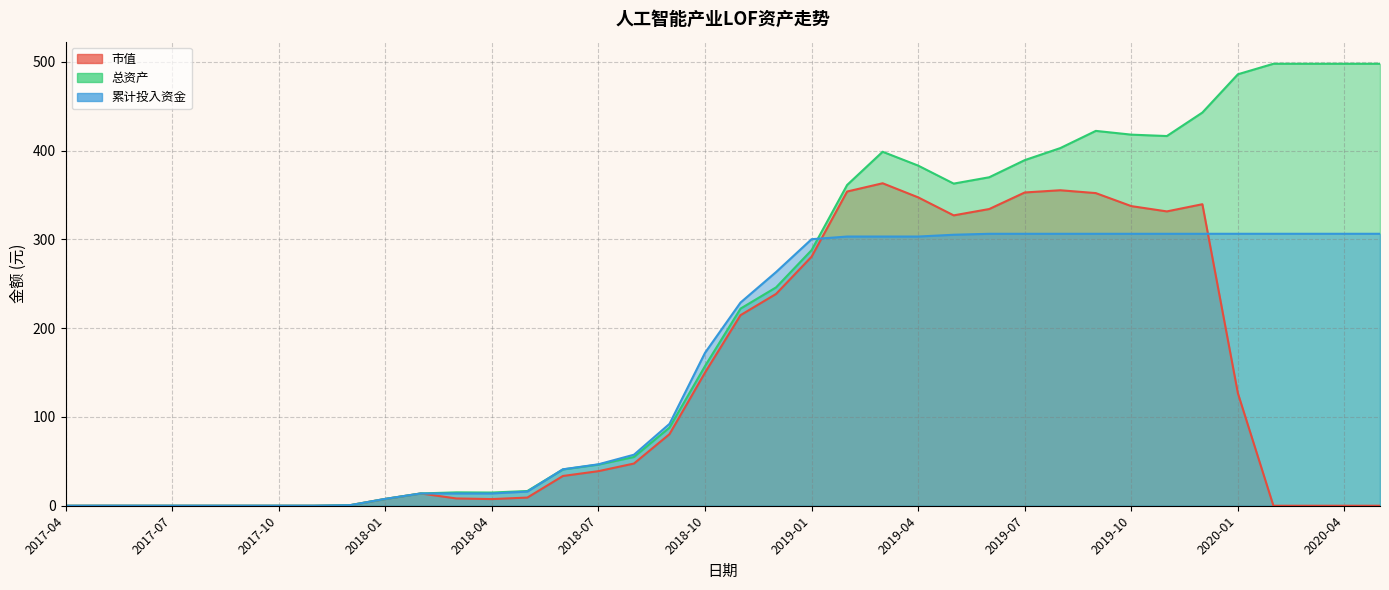

What is the label of the 36th point from the right?

2017-06